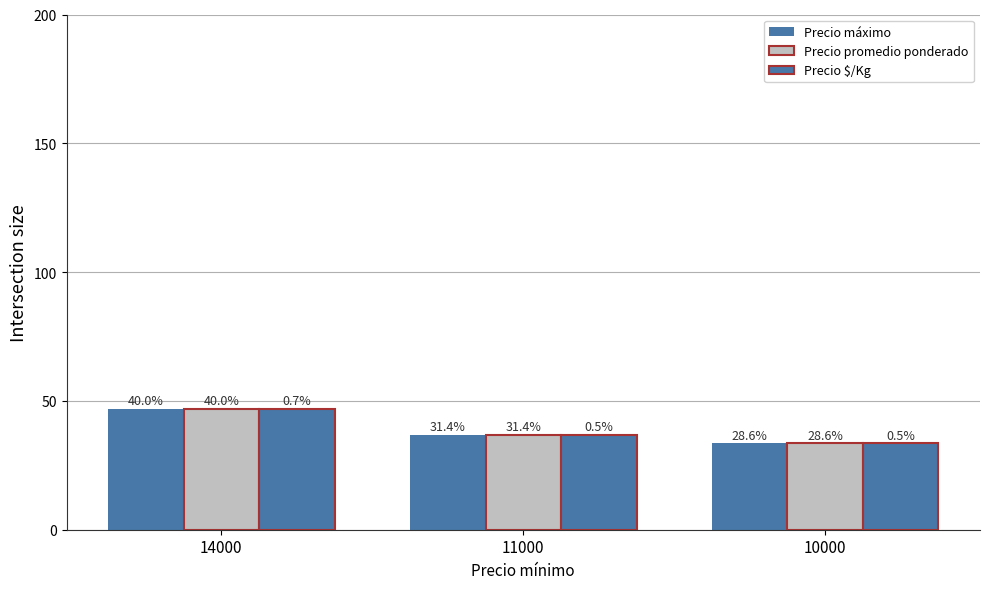

How many groups of bars are there?

3